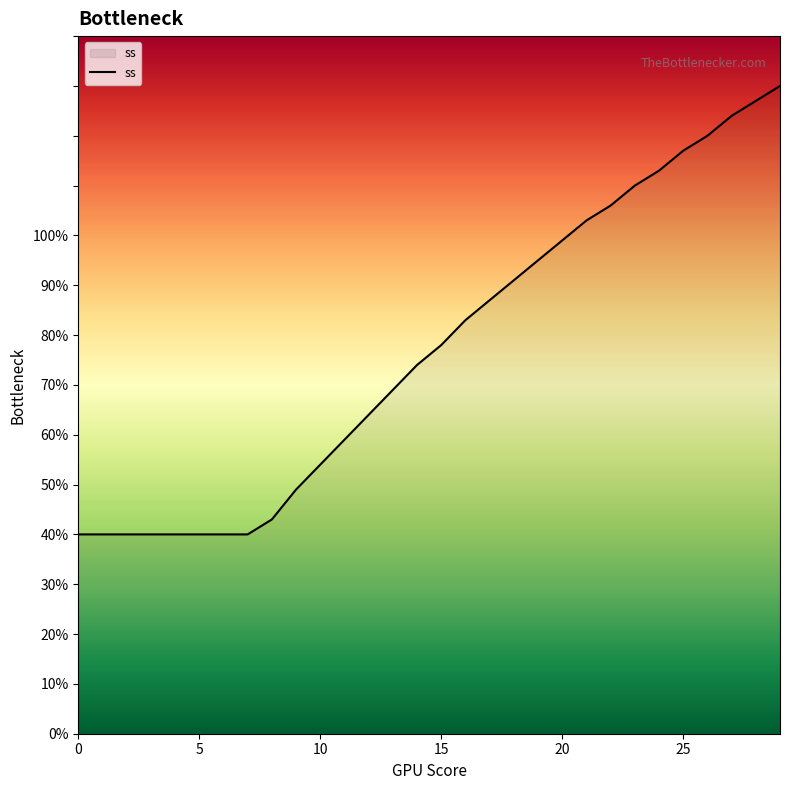

How many distinct data groups are displayed?

1